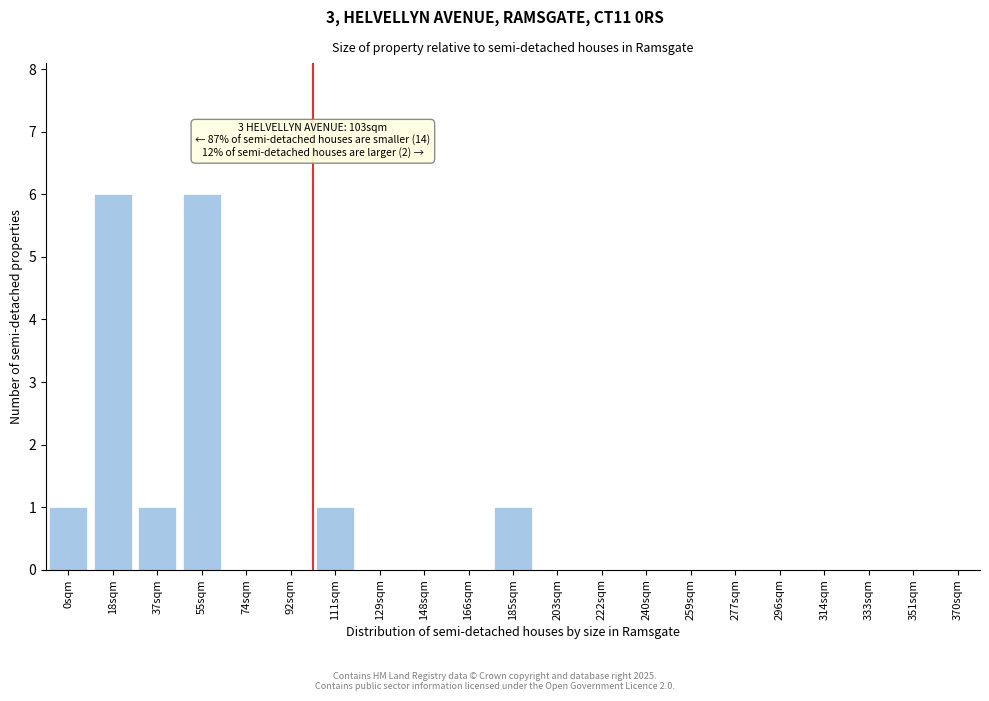

Reading left to right, list all the values displayed in this chart.

0sqm=1	18sqm=6	37sqm=1	55sqm=6	74sqm=0	92sqm=0	111sqm=1	129sqm=0	148sqm=0	166sqm=0	185sqm=1	203sqm=0	222sqm=0	240sqm=0	259sqm=0	277sqm=0	296sqm=0	314sqm=0	333sqm=0	351sqm=0	370sqm=0